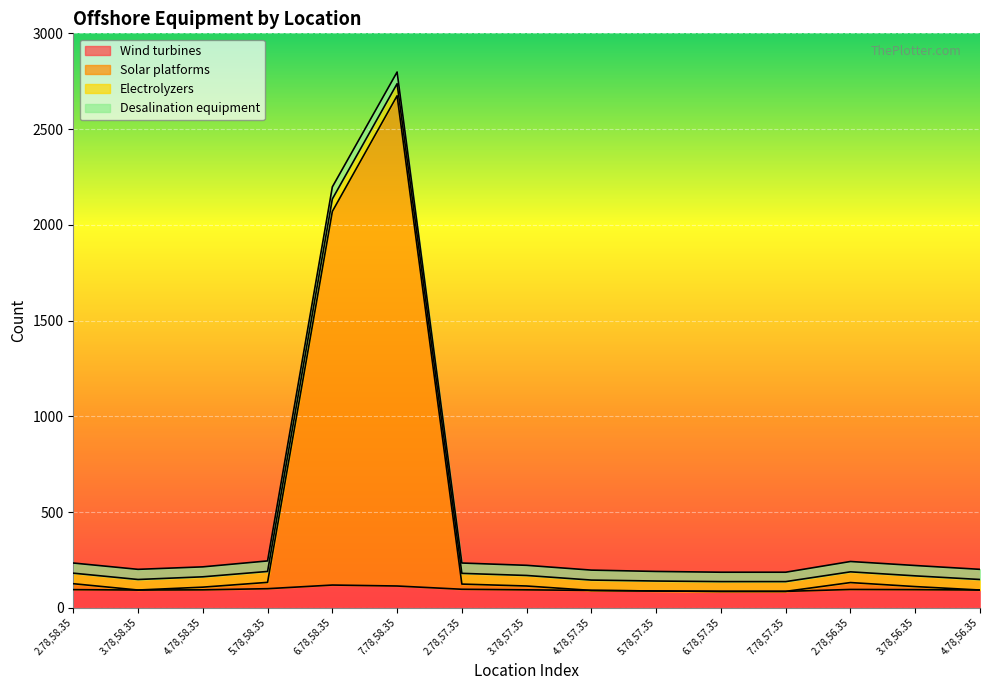

Which category has the highest value in the Wind turbines series?

6.78,58.35